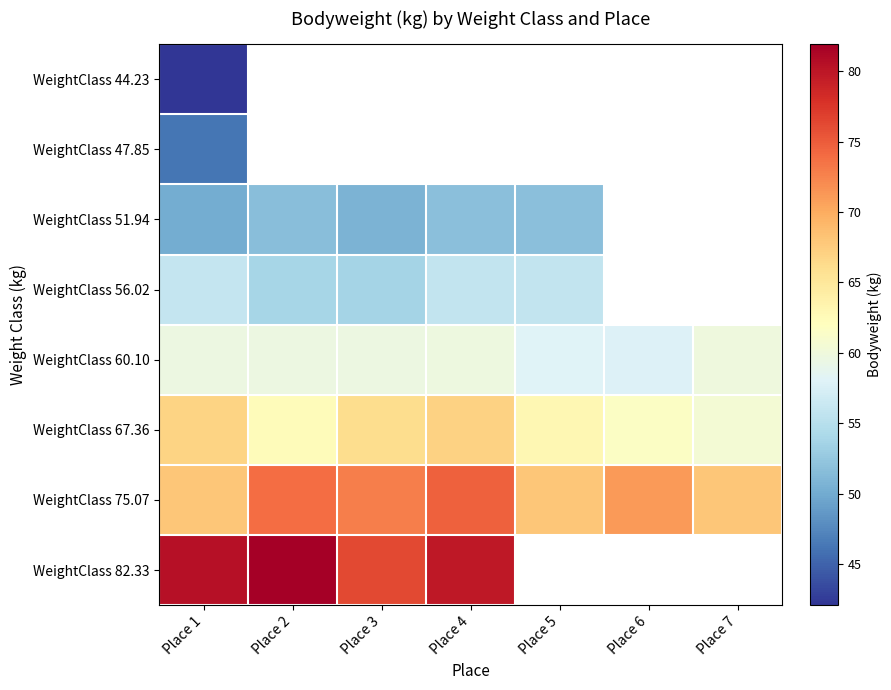

Which series changed the most between Place 2 and Place 4?

WeightClass 67.36